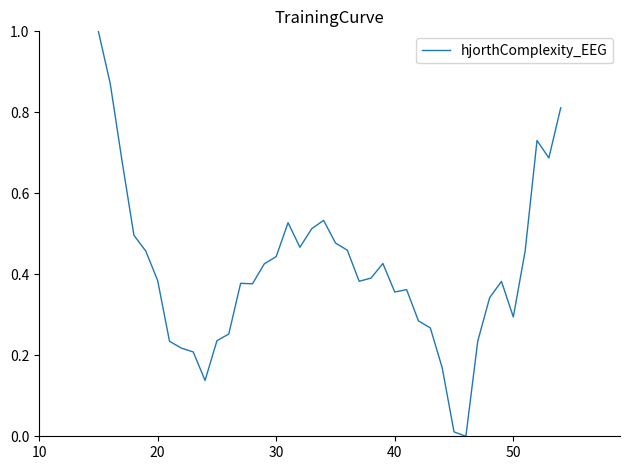

What is the greatest value displayed?

1.0